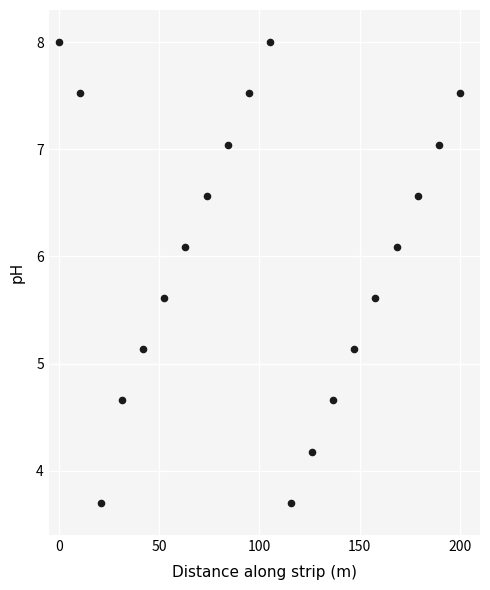

What is the range of X values (max minus min)?

200.0